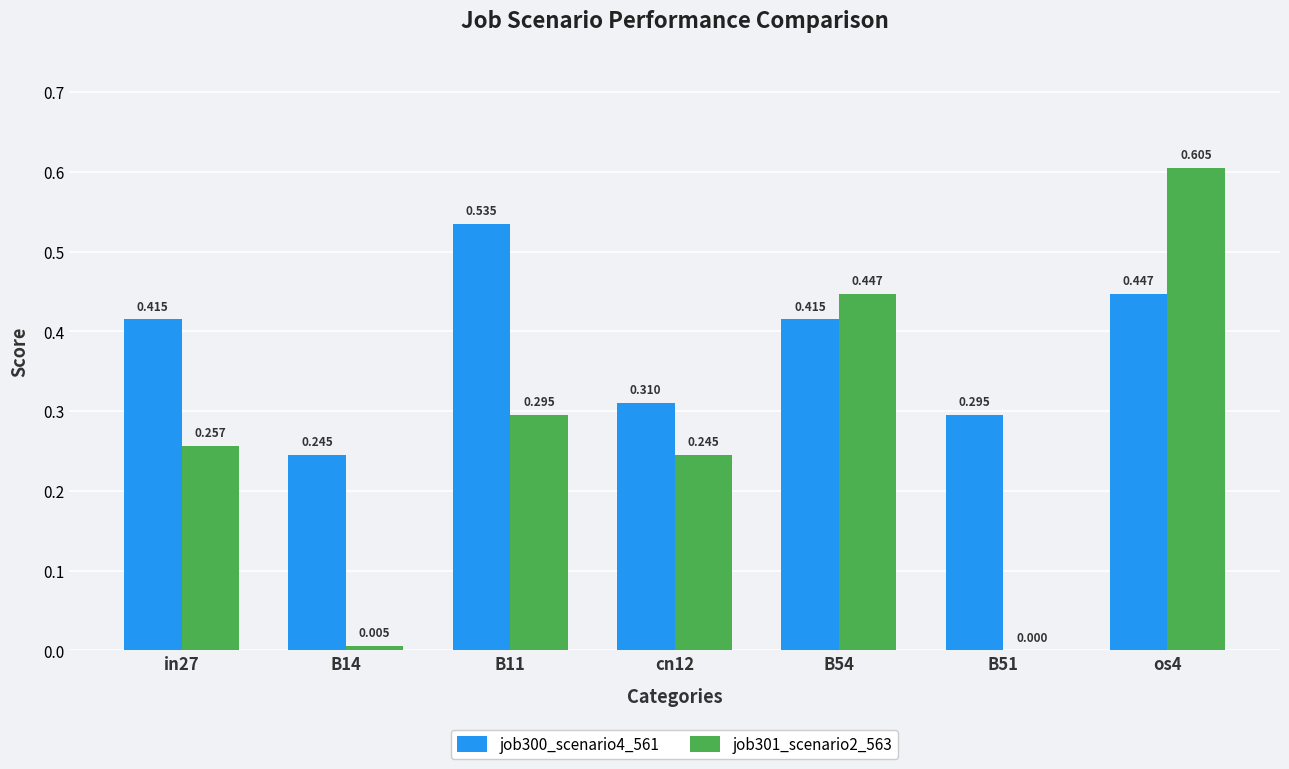

Is the value of job300_scenario4_561 at cn12 greater than the value of job301_scenario2_563 at B54?

No